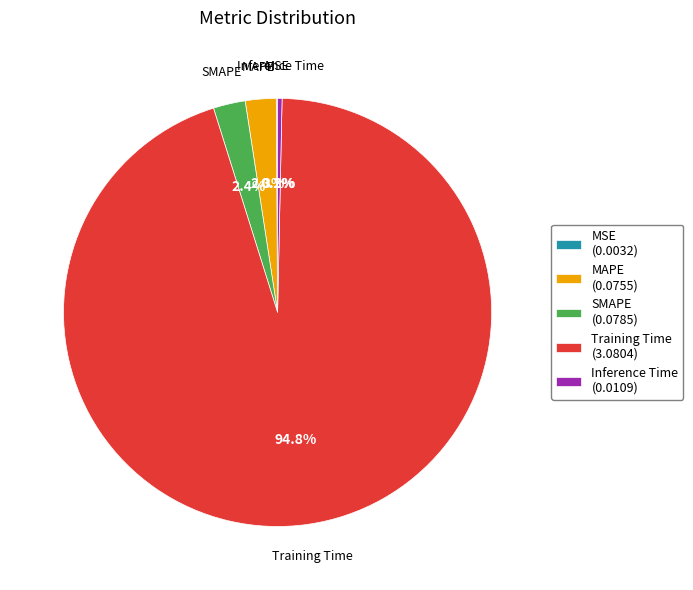

Is Inference Time the majority of the pie?

No